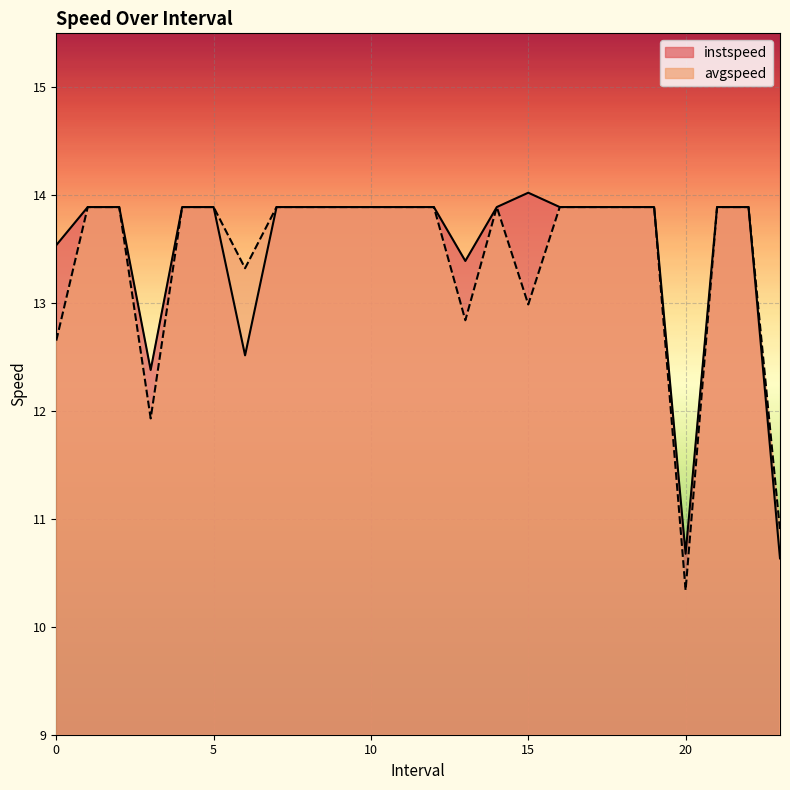

Which category has the highest value in the avgspeed series?

1.0